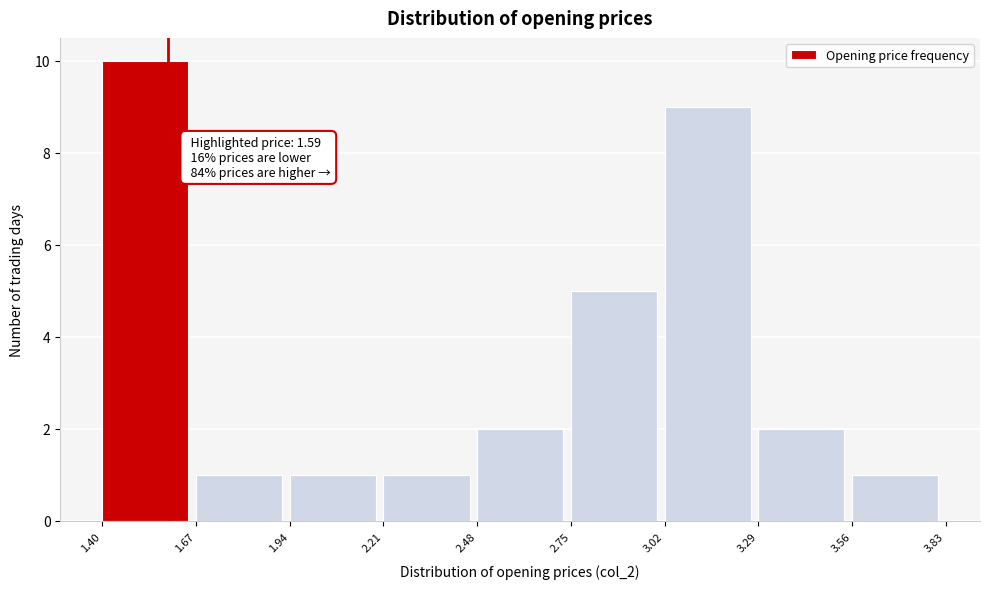

Which range on the x-axis has the tallest bar?

1.40 to 1.67